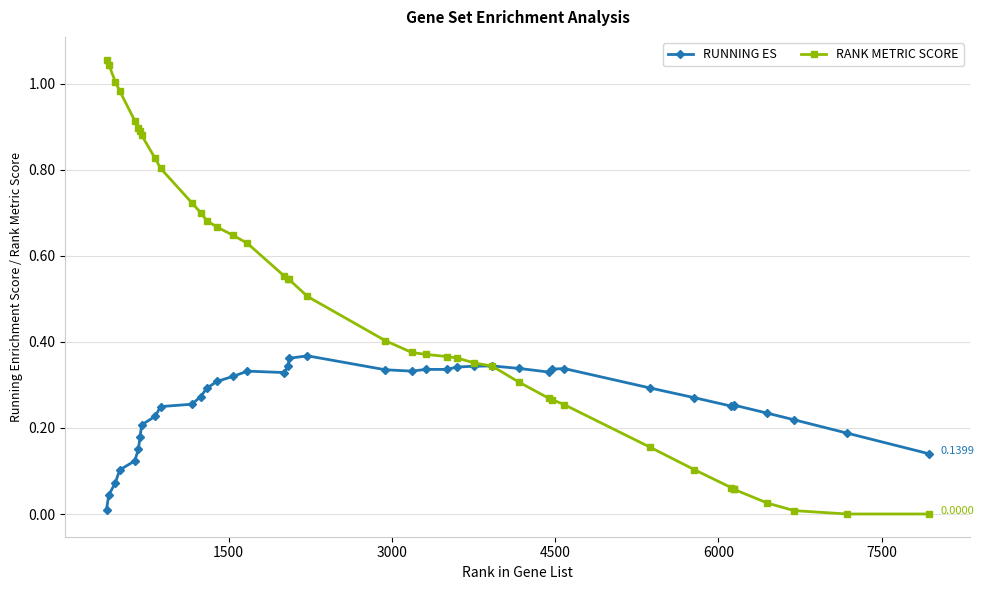

Rank the series by their average value, from lowest to highest.

RUNNING ES, RANK METRIC SCORE